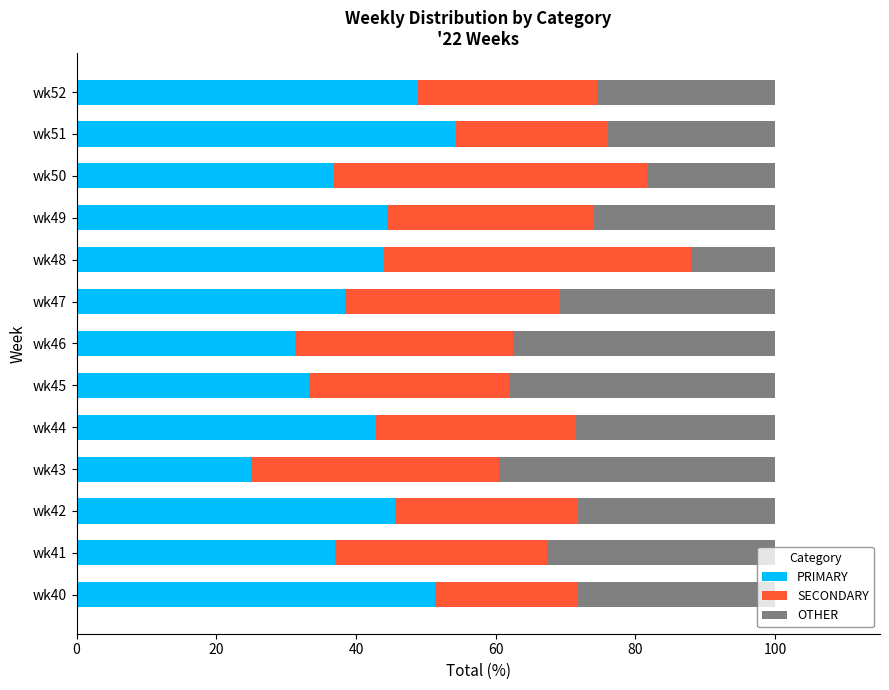

Count the number of categories in the chart.

13